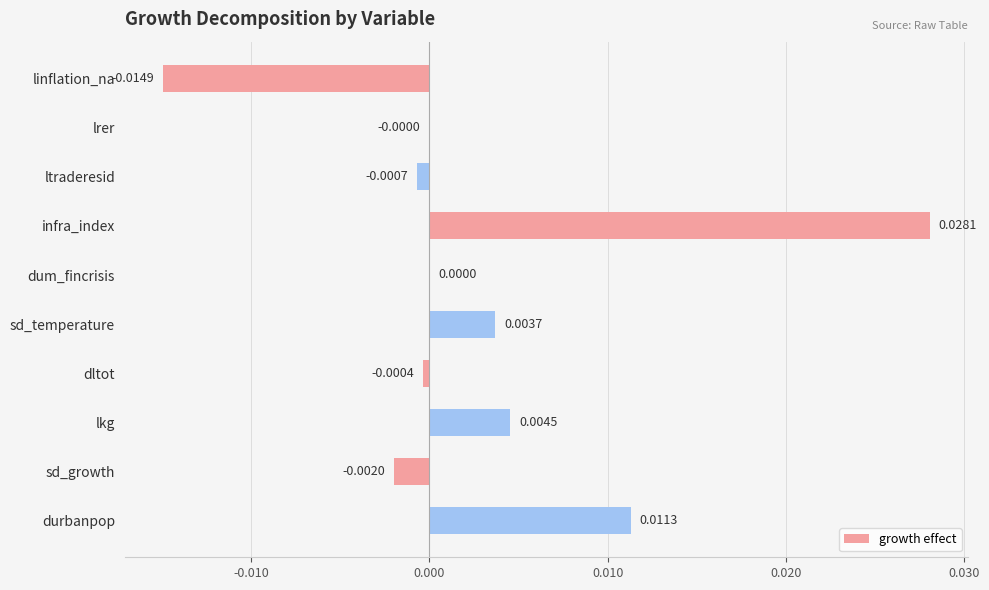

Count the number of data series in this chart.

1